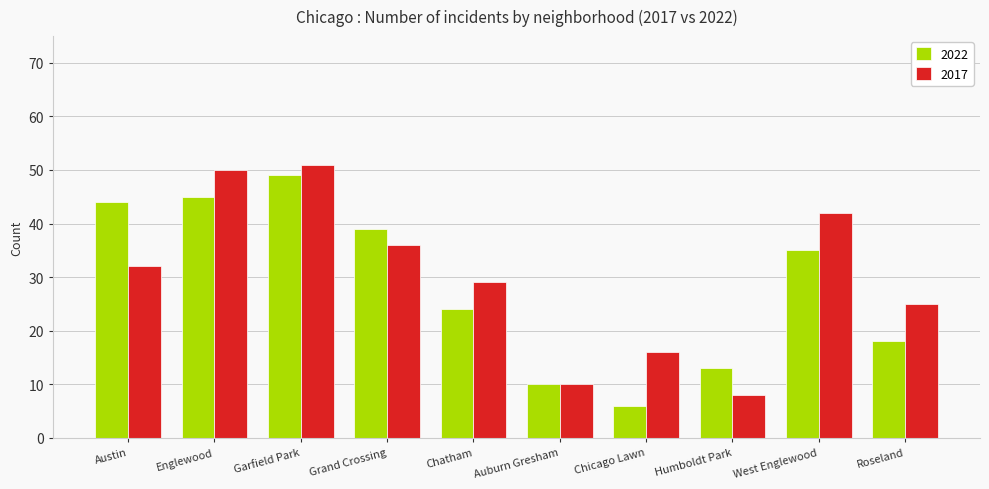

How many bars are there in each group?

2